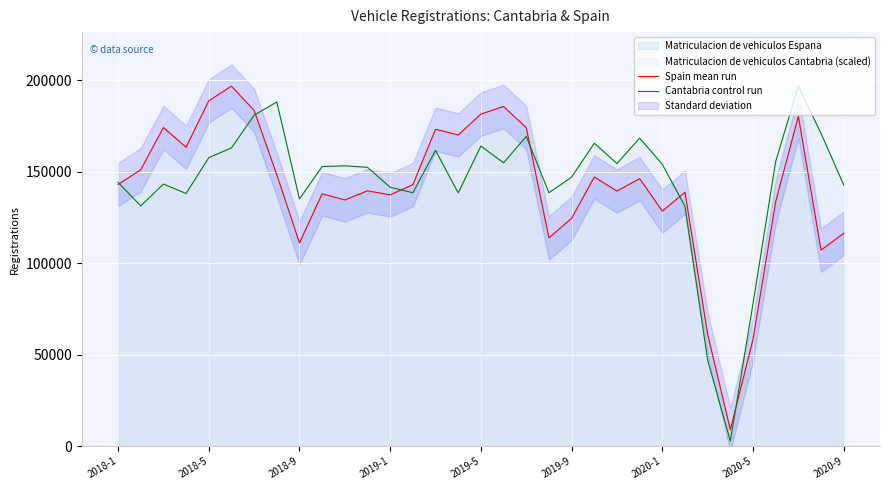

What is the lowest value of the Spain mean run series?

9038.0